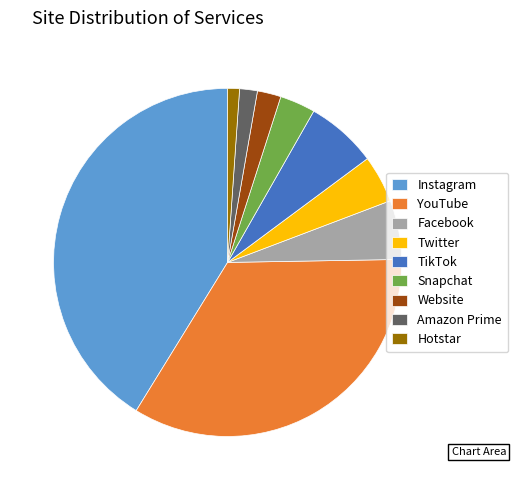

Rank the categories by value from lowest to highest.

Hotstar, Amazon Prime, Website, Snapchat, Twitter, Facebook, TikTok, YouTube, Instagram